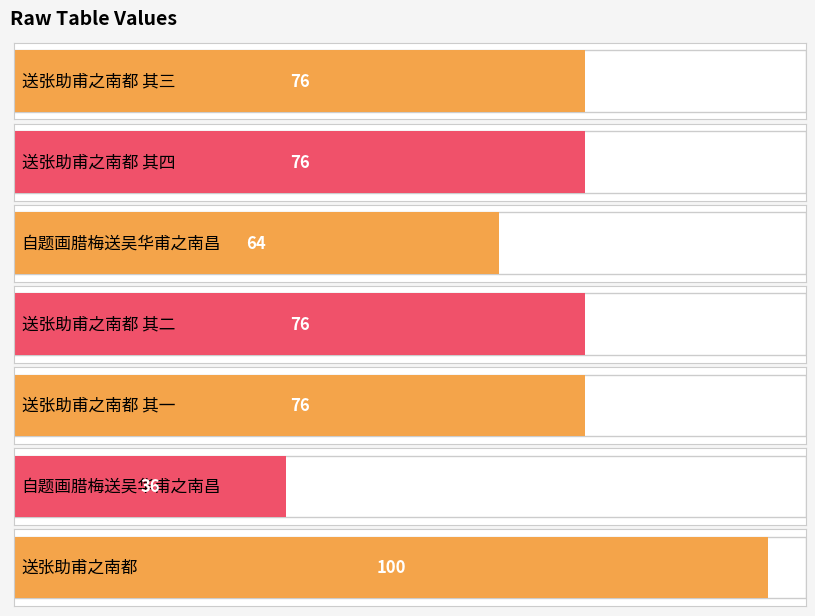

Which label corresponds to the largest value in the chart?

送张助甫之南都